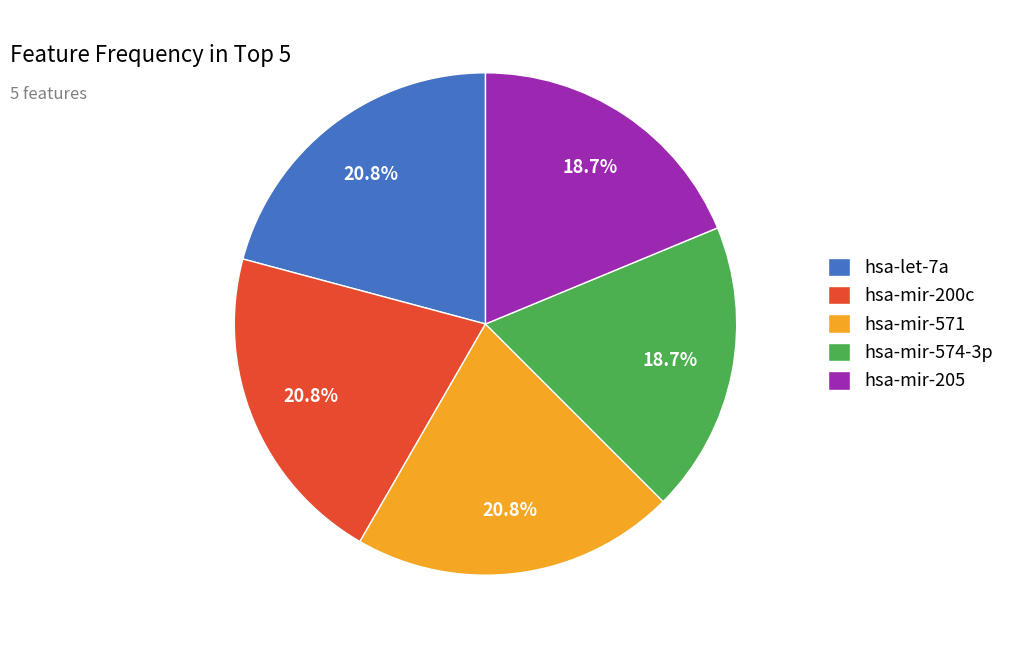

To the nearest percent, what portion does hsa-let-7a represent?

21%